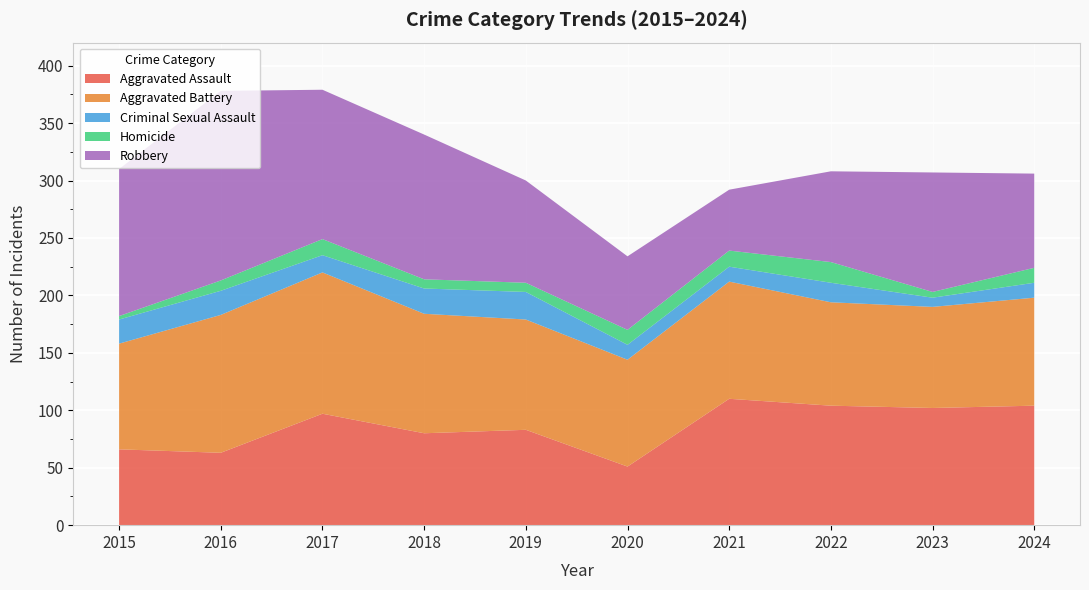

Reading right to left, list all the values displayed in this chart.

Aggravated Assault: 2024=104	2023=102	2022=104	2021=110	2020=51	2019=83	2018=80	2017=97	2016=63	2015=66
Aggravated Battery: 2024=94	2023=88	2022=90	2021=102	2020=93	2019=96	2018=104	2017=123	2016=120	2015=92
Criminal Sexual Assault: 2024=13	2023=8	2022=17	2021=13	2020=13	2019=24	2018=22	2017=15	2016=21	2015=21
Homicide: 2024=13	2023=5	2022=18	2021=14	2020=13	2019=8	2018=8	2017=14	2016=9	2015=3
Robbery: 2024=82	2023=104	2022=79	2021=53	2020=64	2019=89	2018=126	2017=130	2016=165	2015=128